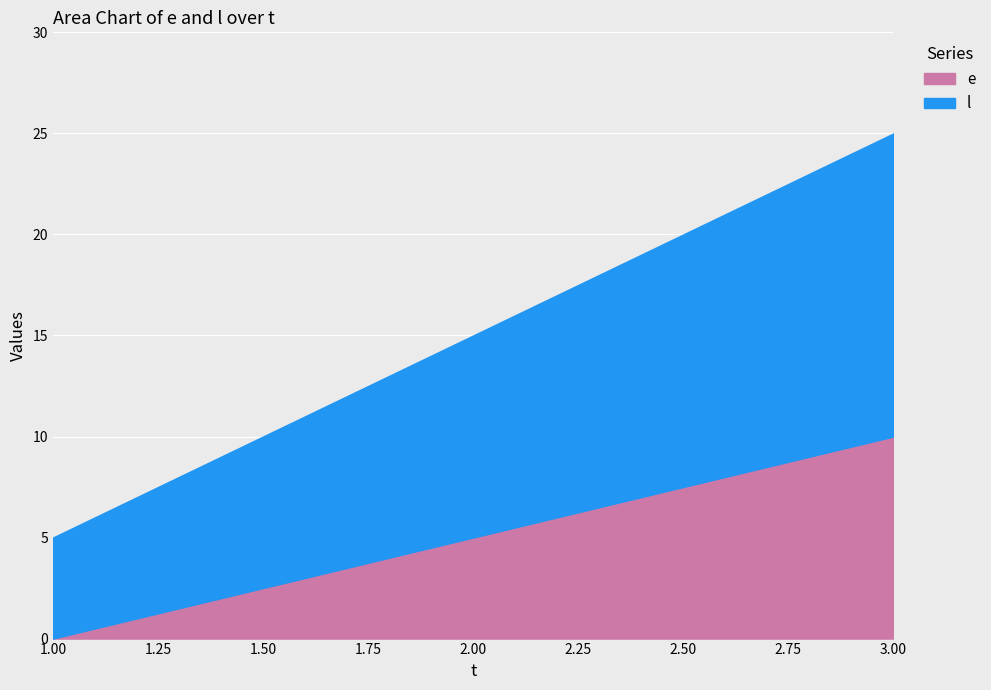

At which label does e first exceed 5?

3